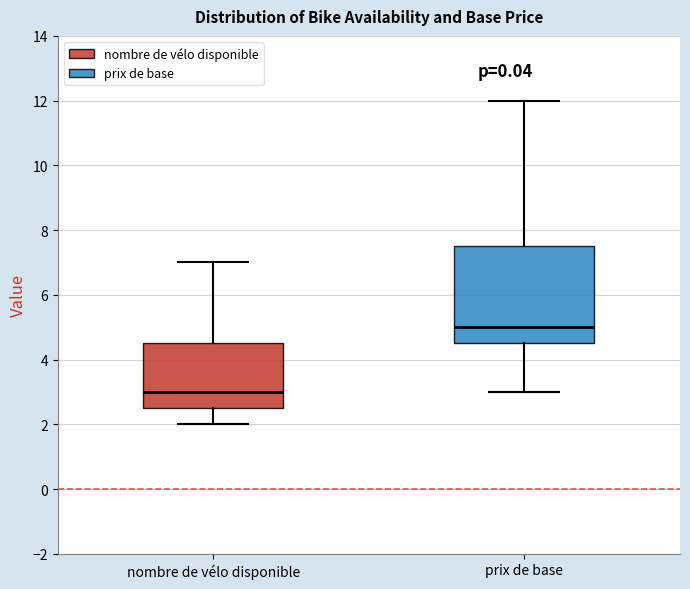

Which box's median line is the highest?

prix de base